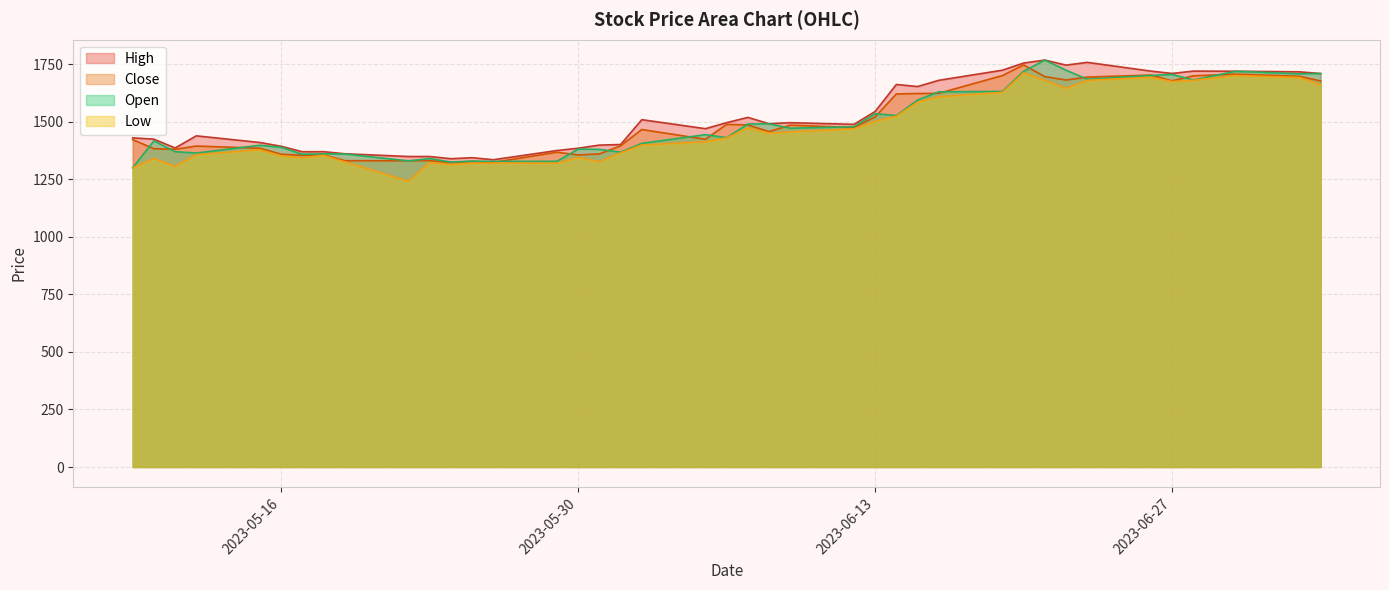

True or false: Close has more than 1 interior local peaks.

True